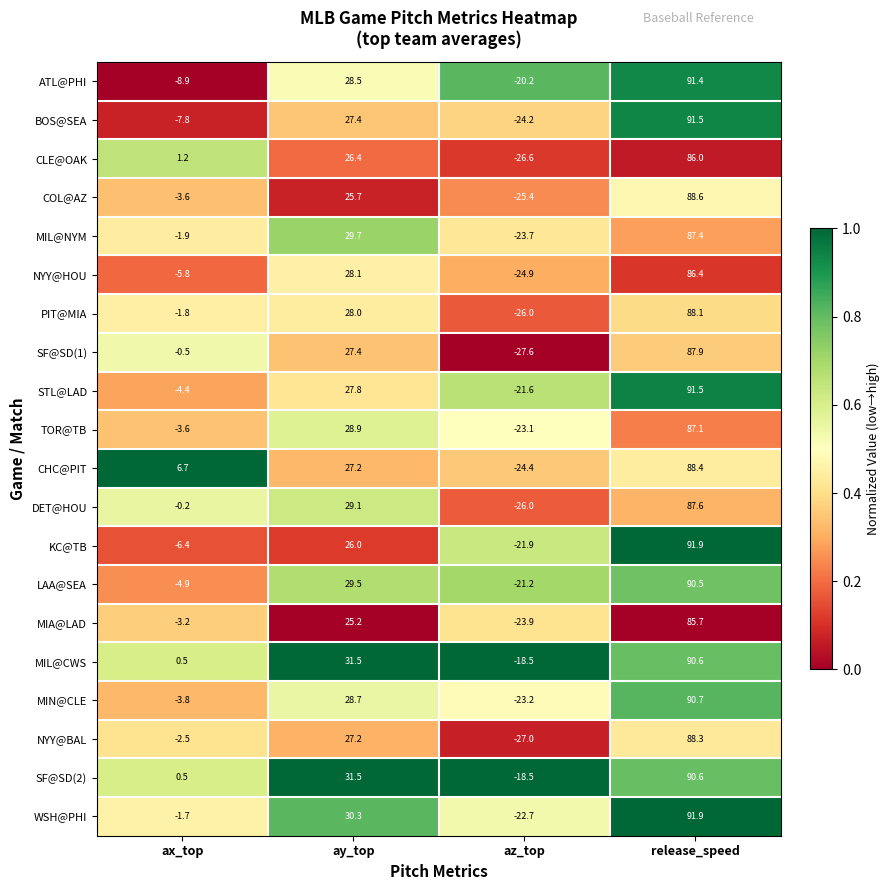

Rank the categories by PIT@MIA value from lowest to highest.

az_top, ax_top, ay_top, release_speed